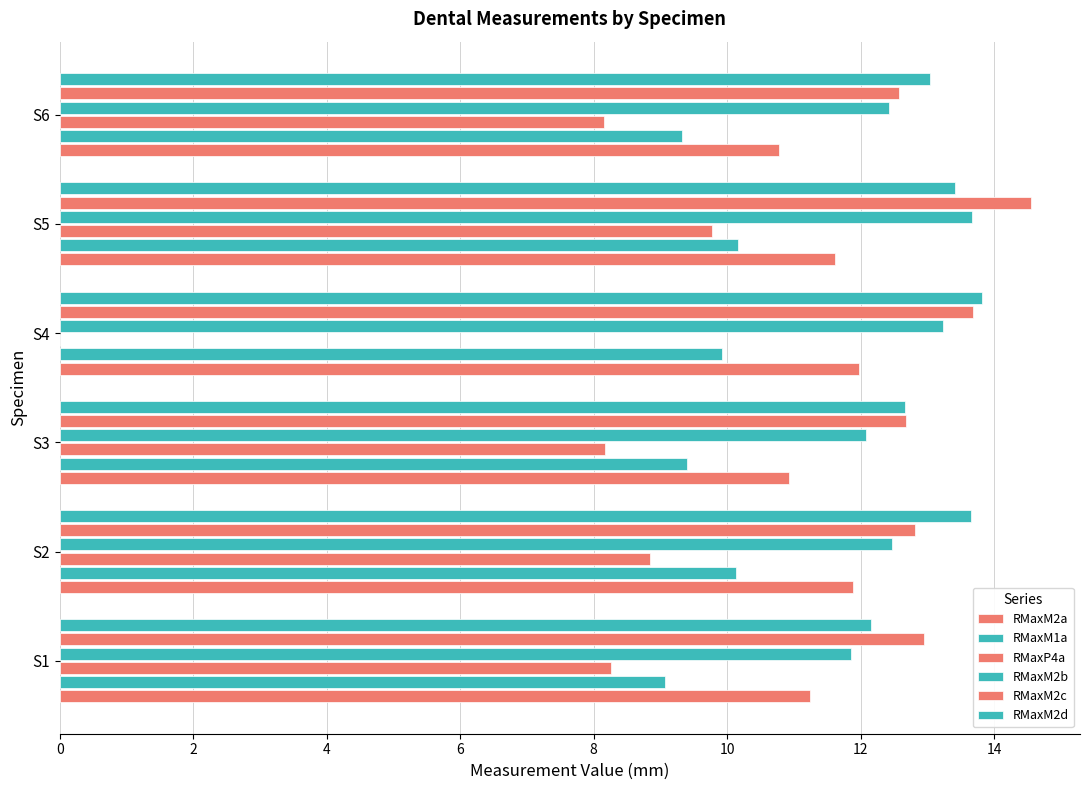

How many data points does each series have?

6